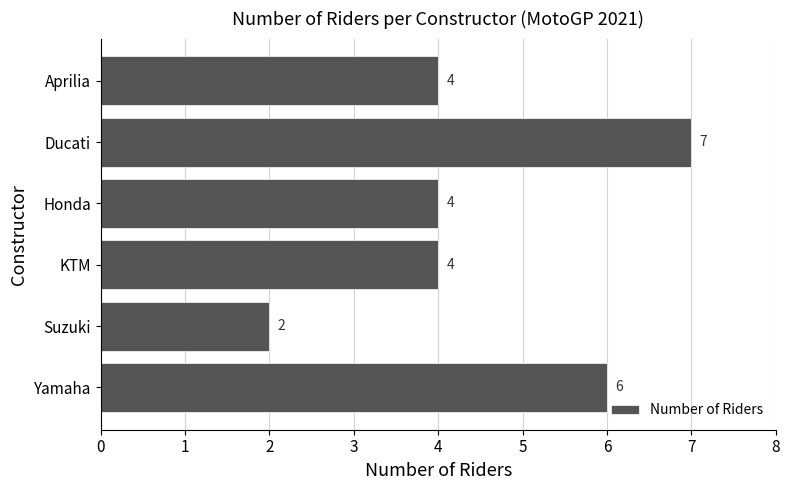

Reading top to bottom, transcribe all the data shown in this chart.

4	7	4	4	2	6